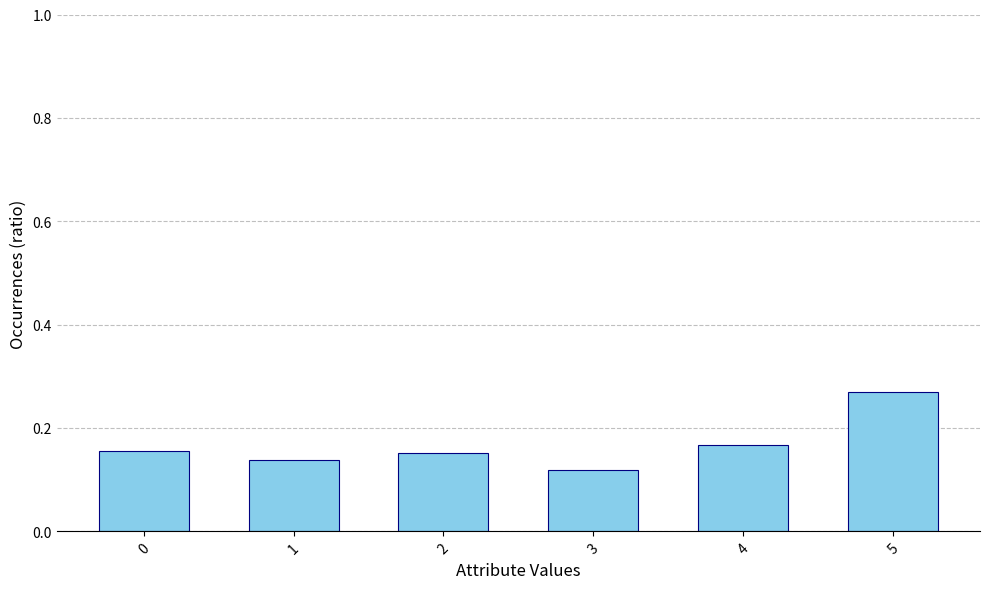

What is the sum of all values?

1.0